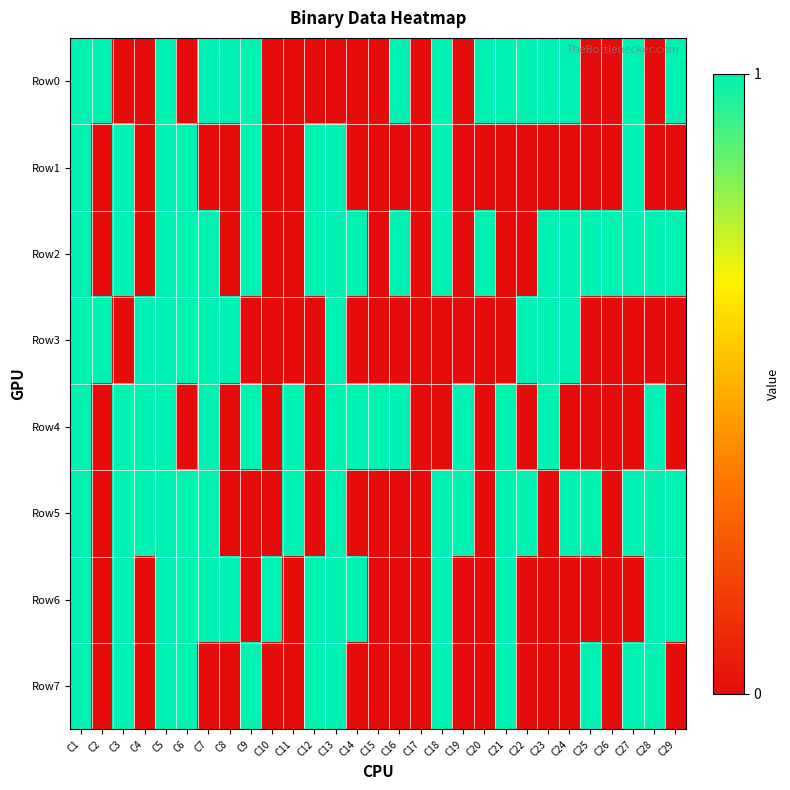

Rank the series at C25 from lowest to highest value.

Row0, Row1, Row3, Row4, Row6, Row2, Row5, Row7